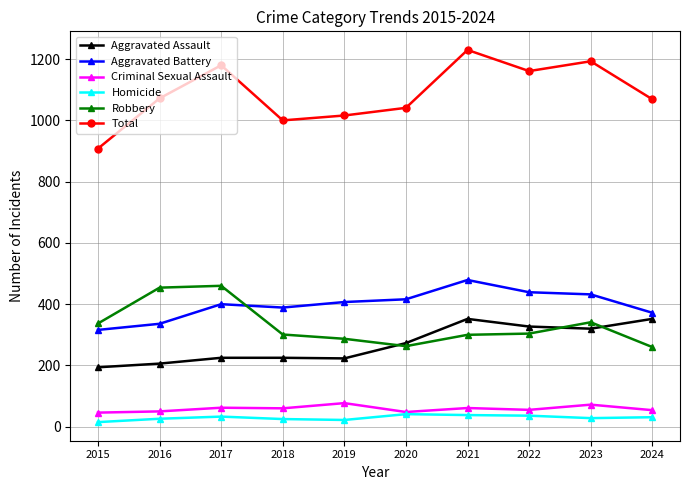

What is the difference between the highest and lowest values at 2016?

1046